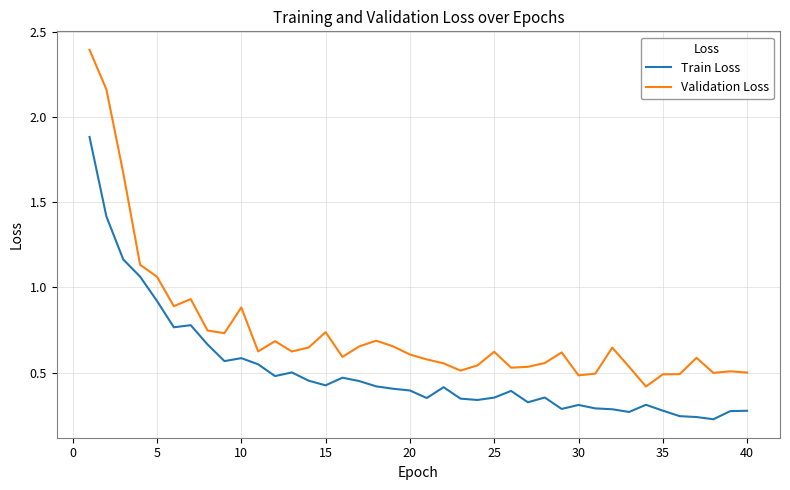

What is the highest value of the Train Loss series?

1.9